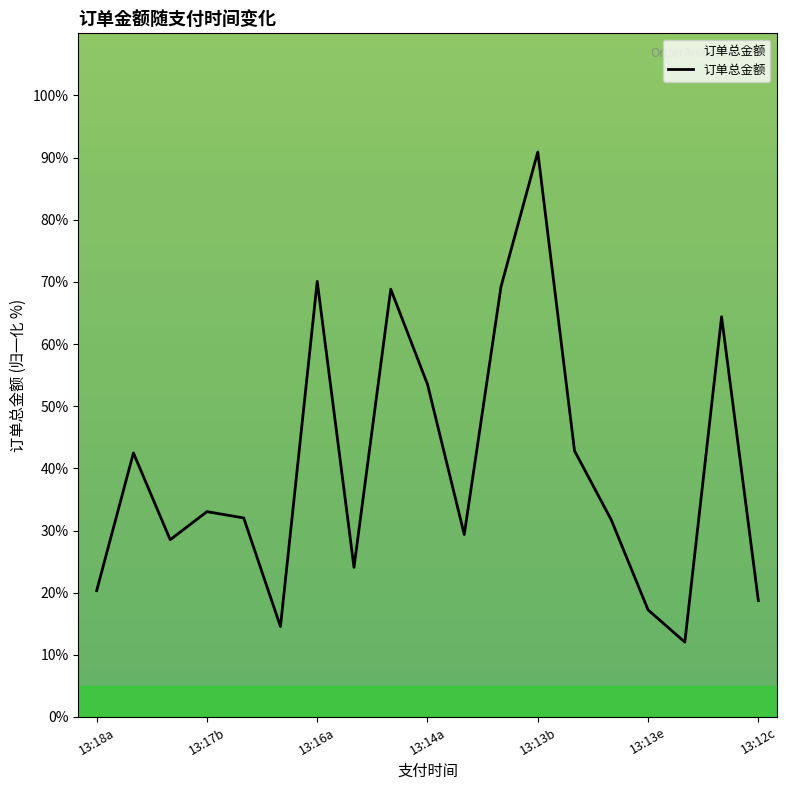

What is the difference between the maximum and minimum values?

78.9